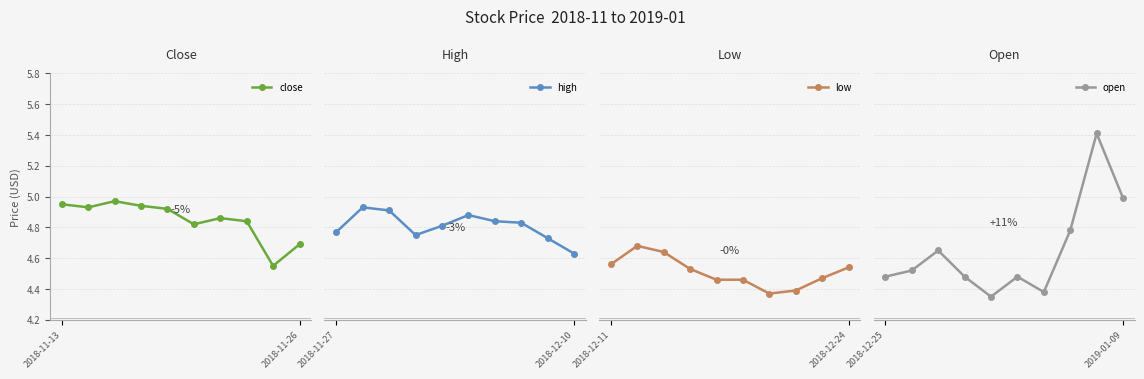

The close series shows 2.9 at 2018-11-26. True or false?

False